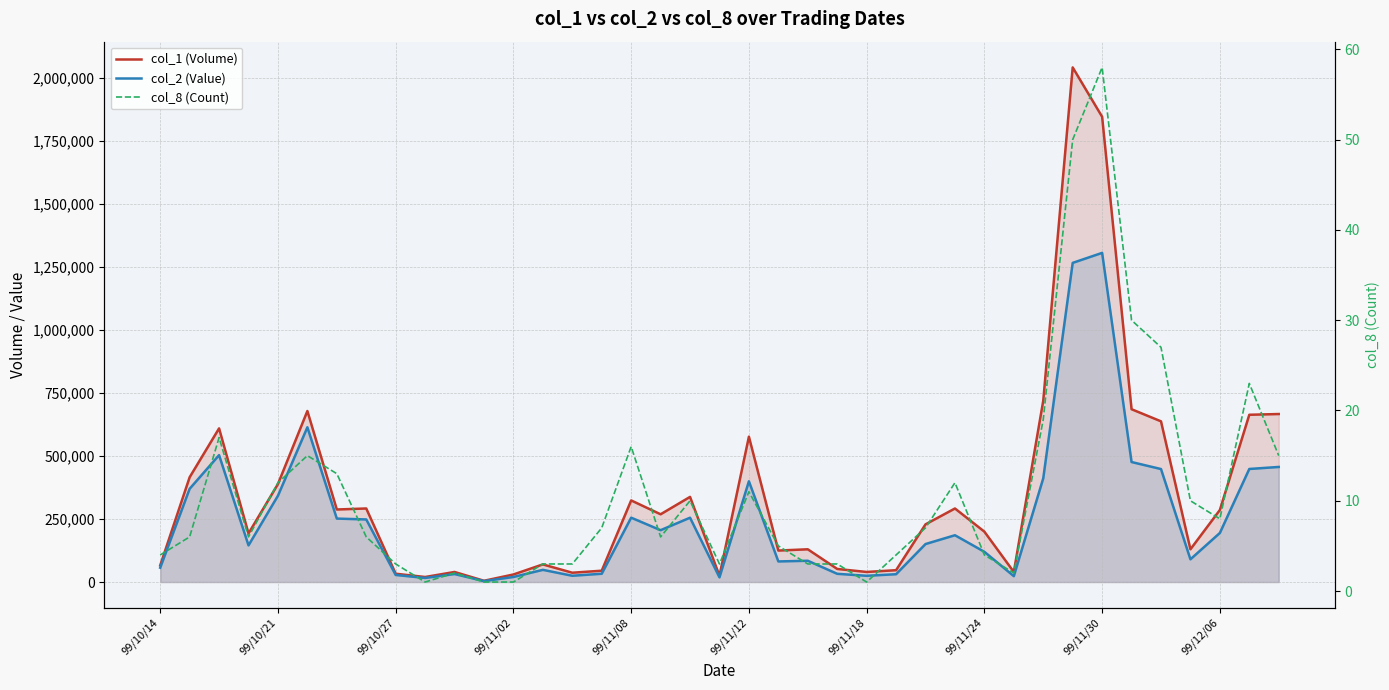

How many values in the col_1 (Volume) series are below 229000?

19